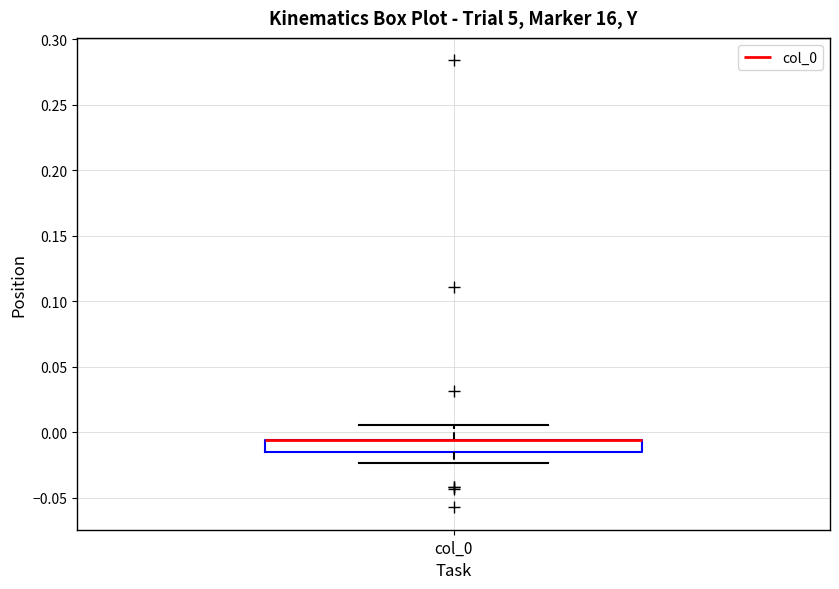

Where does the upper whisker of the box for col_0 end on the y-axis? The values are not printed on the chart, so give them approximately, as read against the axis.

0.005